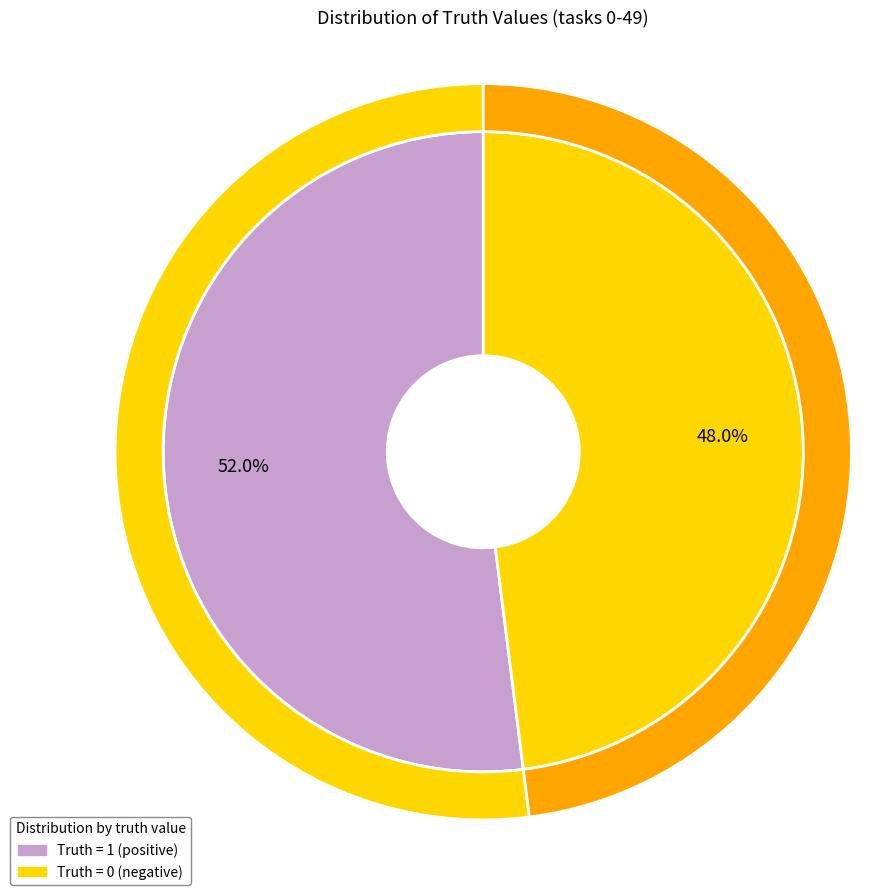

Which category accounts for the majority?

1